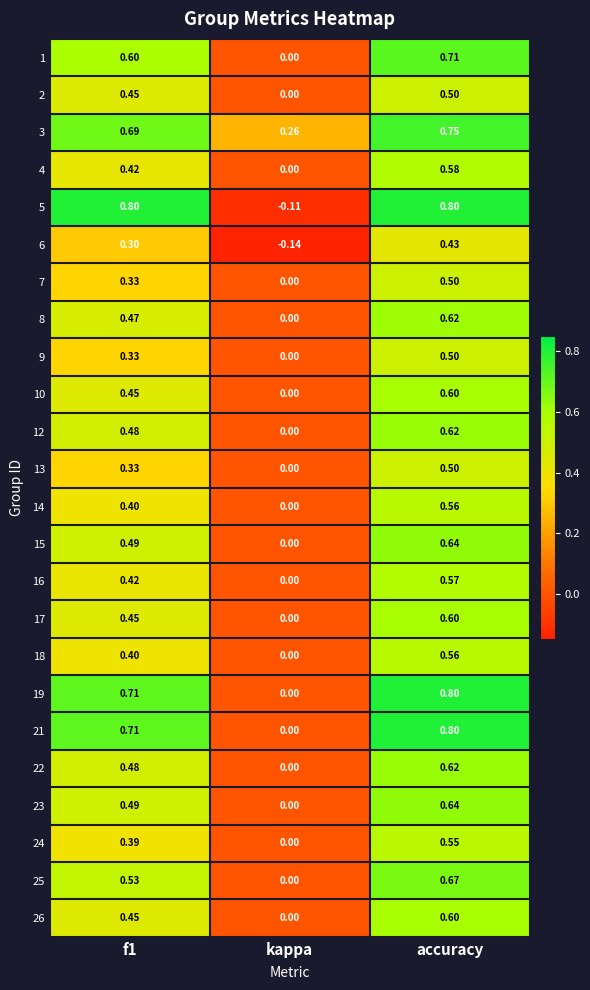

At which category is the sum across all series the highest?

accuracy